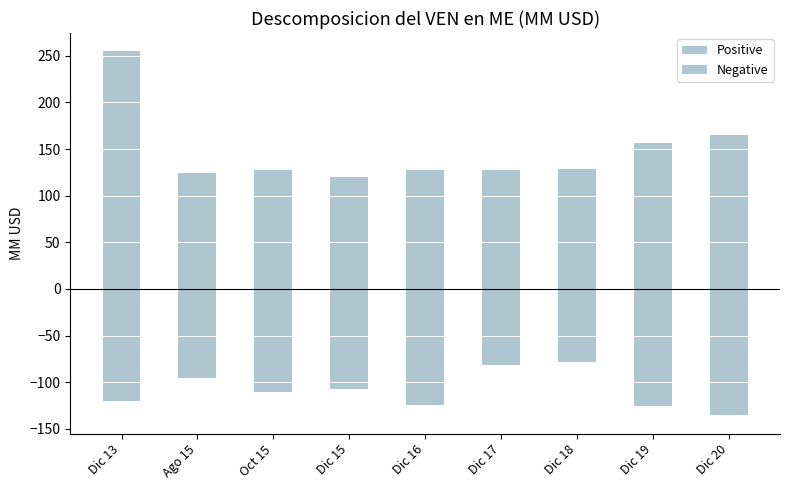

Which has a higher value, Dic 17 or Dic 13?

Dic 13